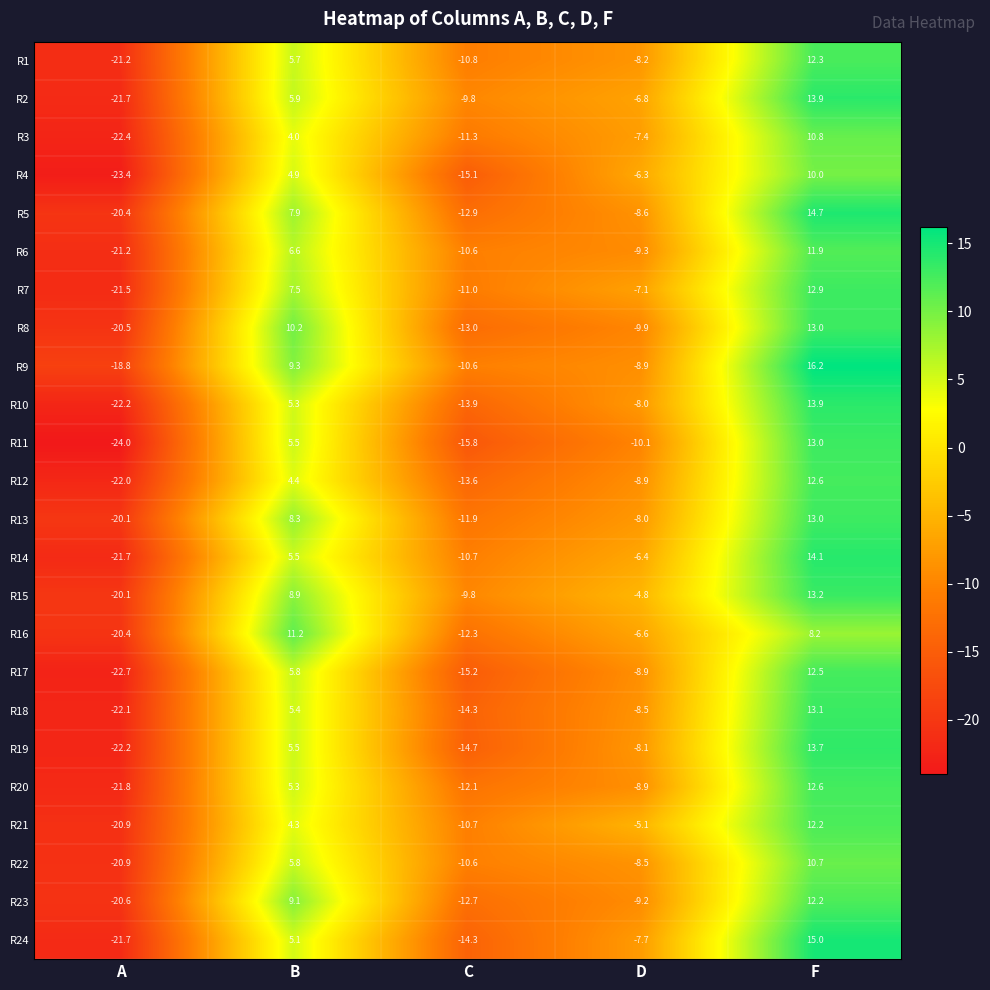

Which series has the largest total across all categories?

R15